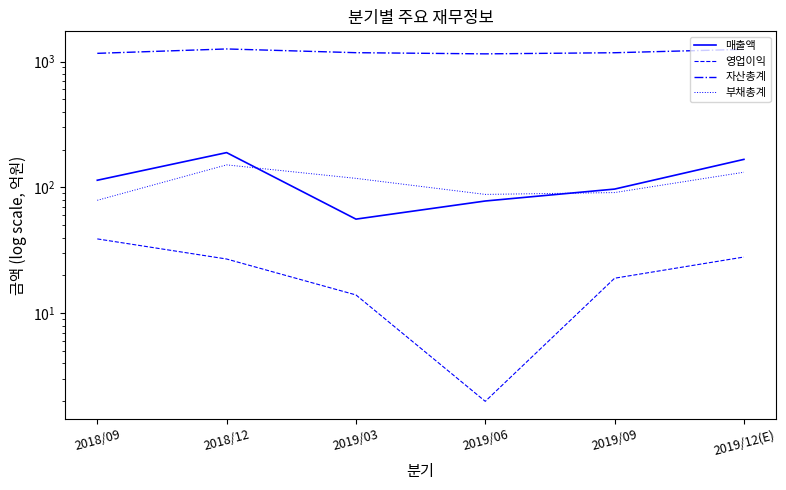

True or false: 부채총계 has a value of 118 at 2019/03.

True